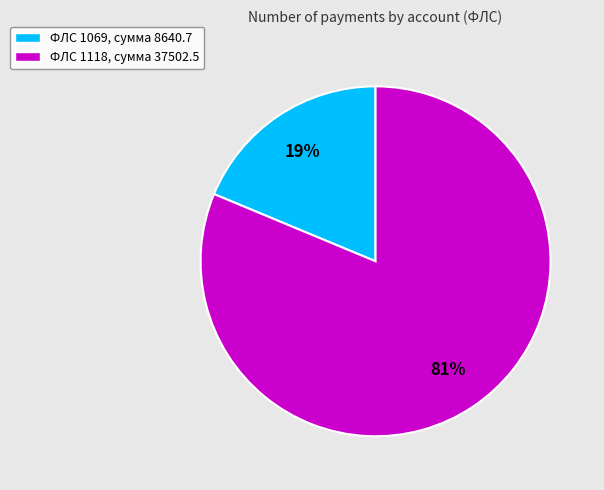

True or false: ФЛС 1069, сумма 8640.7 accounts for 5% of the total.

False